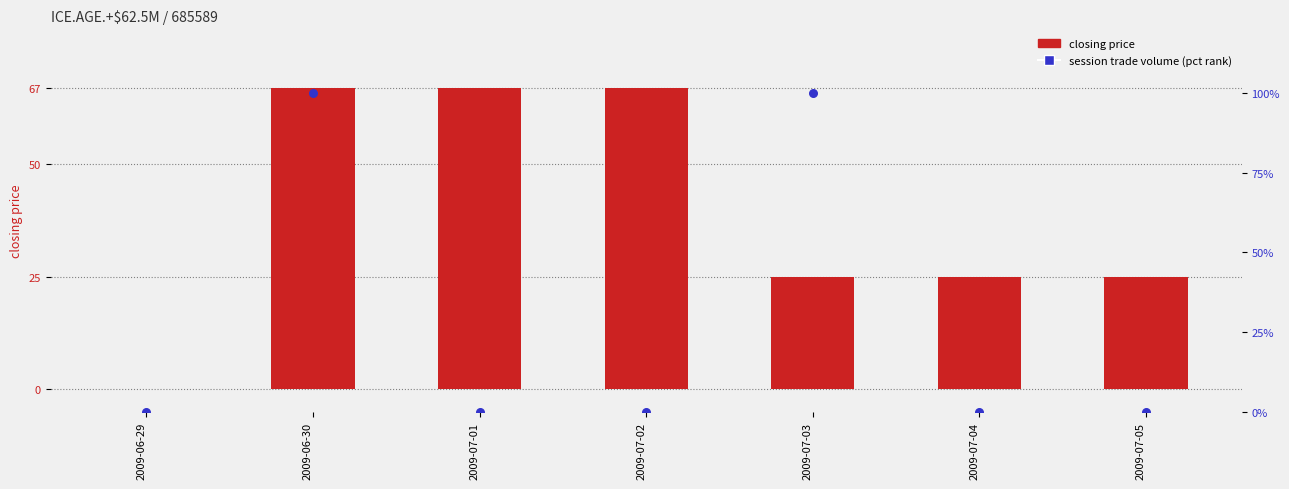

What is the total value across all series at 2009-07-04?

25